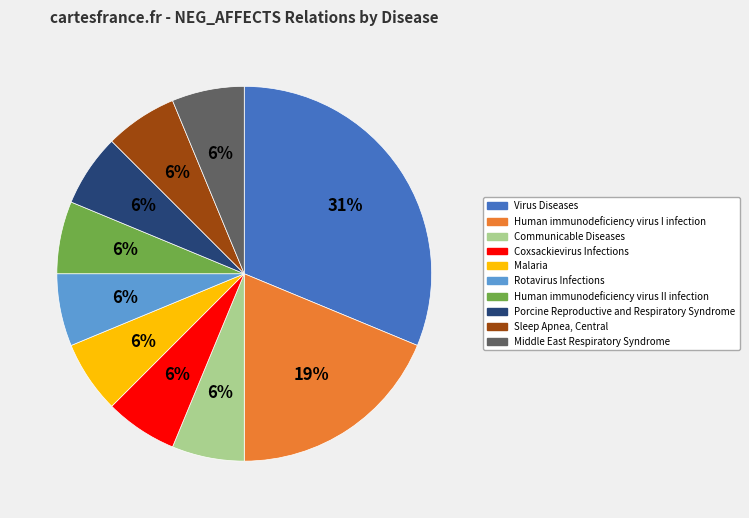

Approximately how many times larger is the value at Rotavirus Infections compared to Middle East Respiratory Syndrome?

1.0